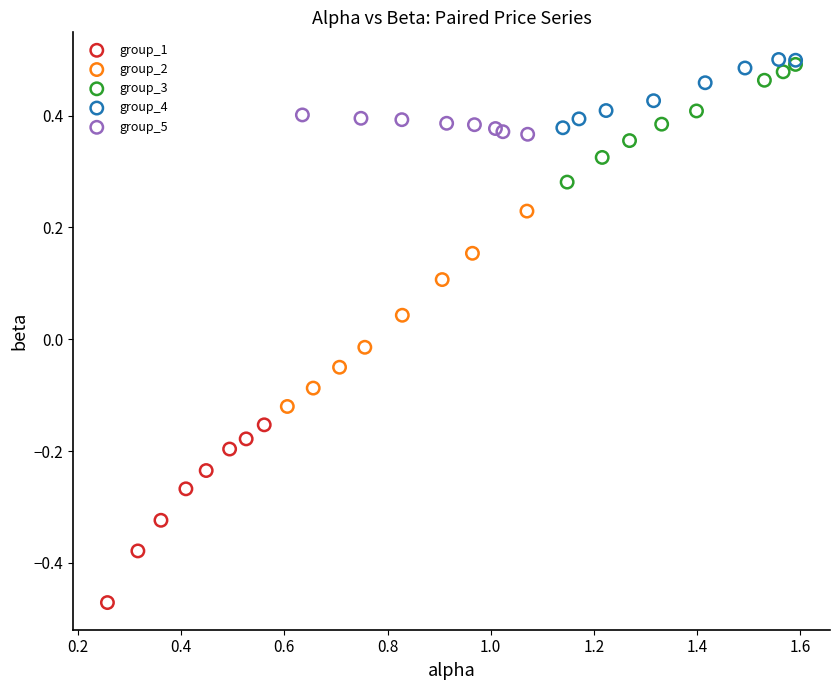

Which series reaches the minimum Y coordinate?

group_1